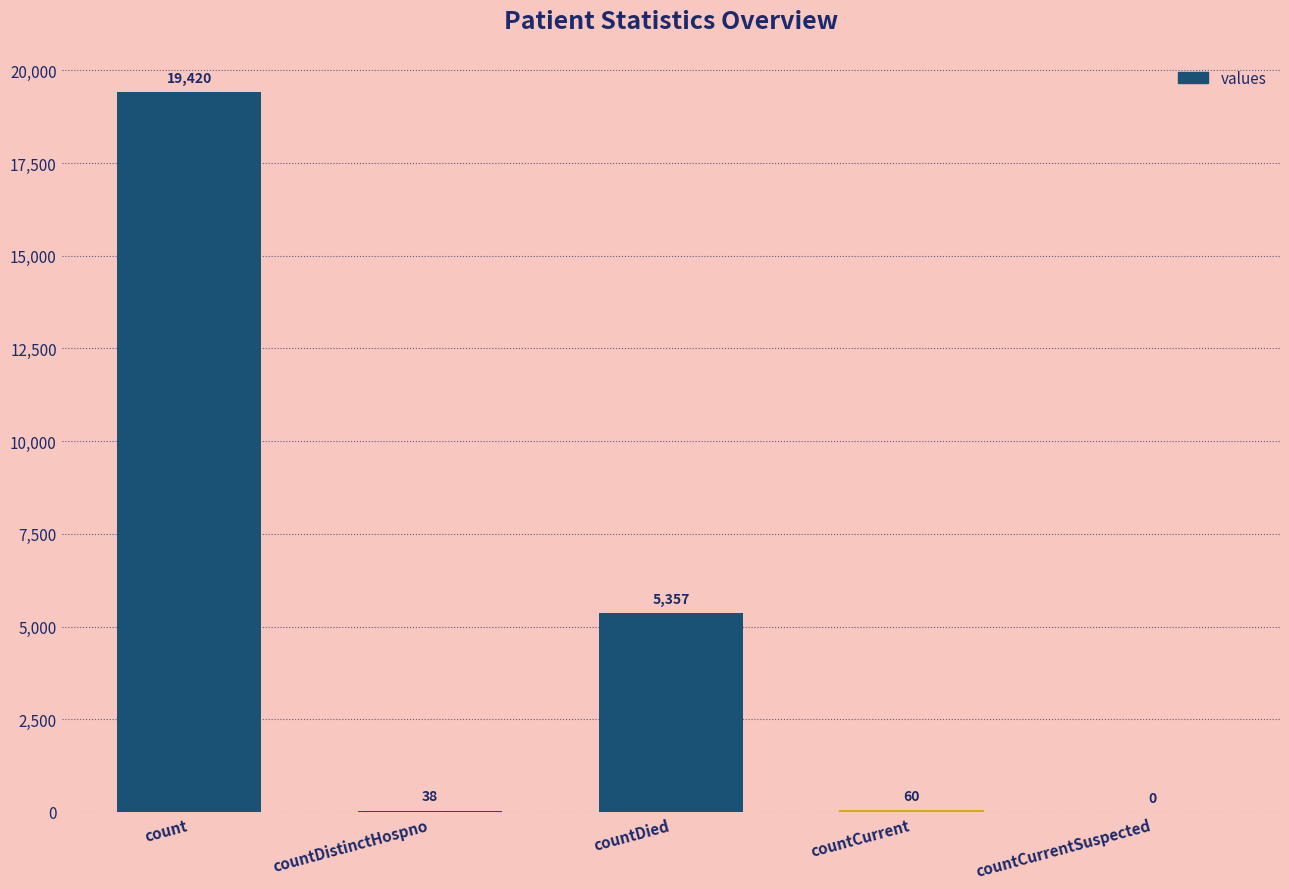

Reading left to right, list all the values displayed in this chart.

19420	38	5357	60	0